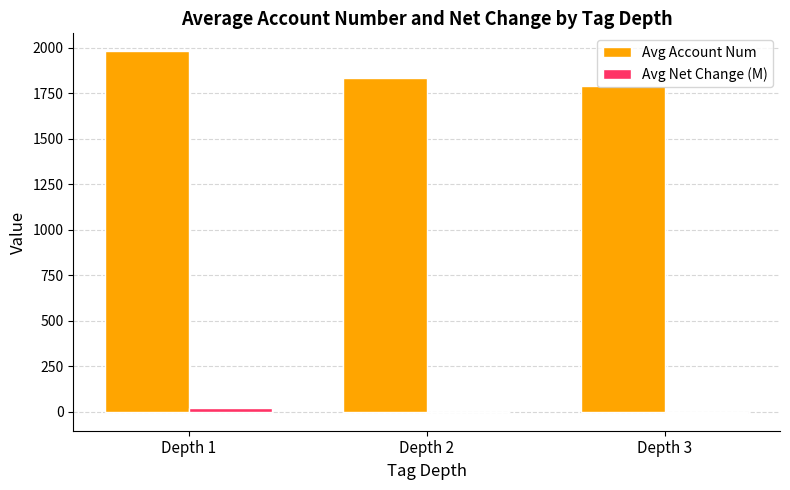

Count the number of categories in the chart.

3